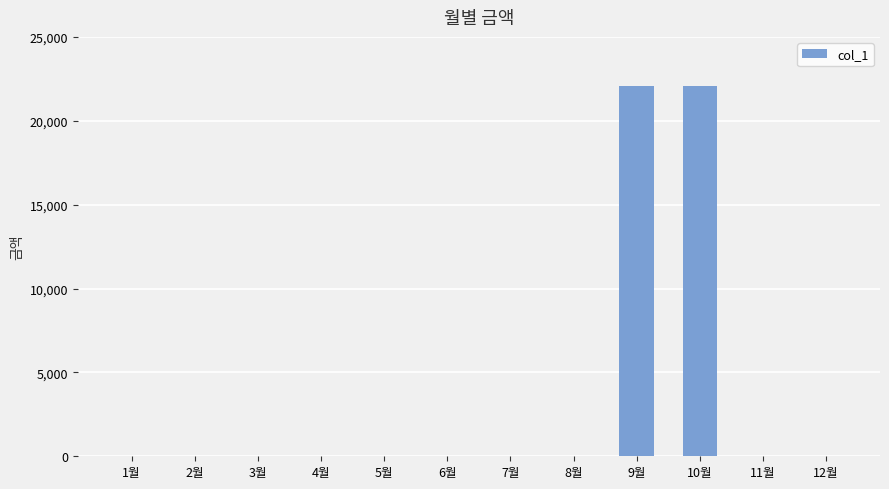

What is the maximum value shown in the chart?

22060